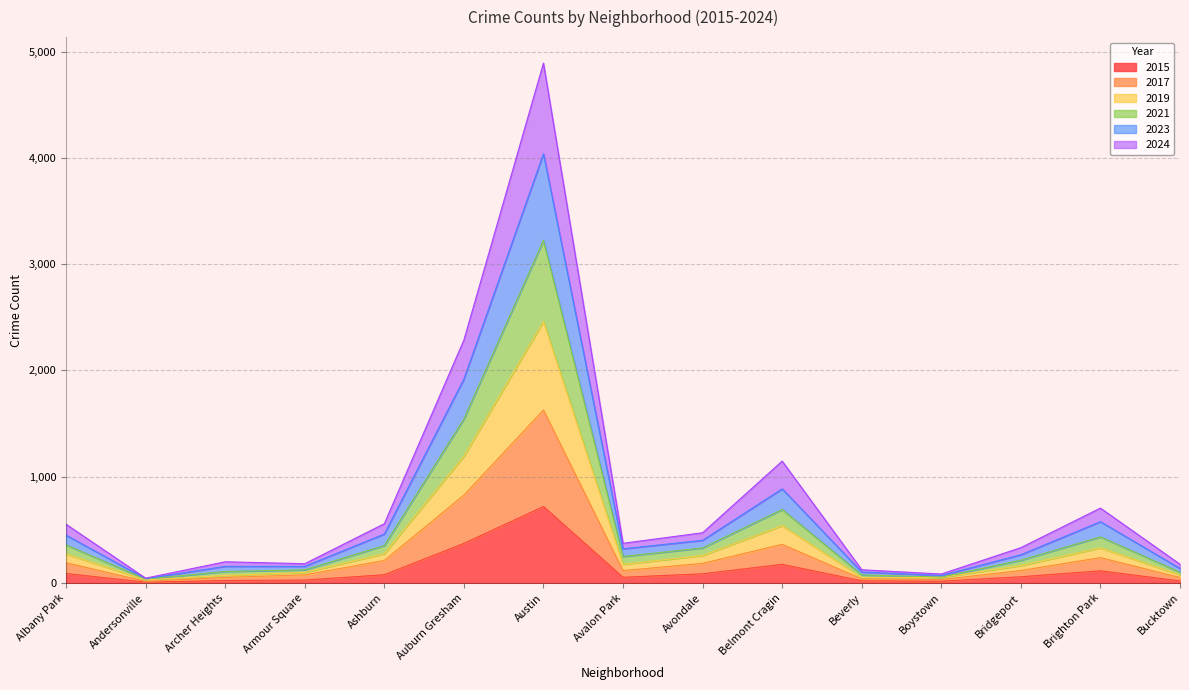

What is the difference between the maximum and minimum values in the 2015 series?

712